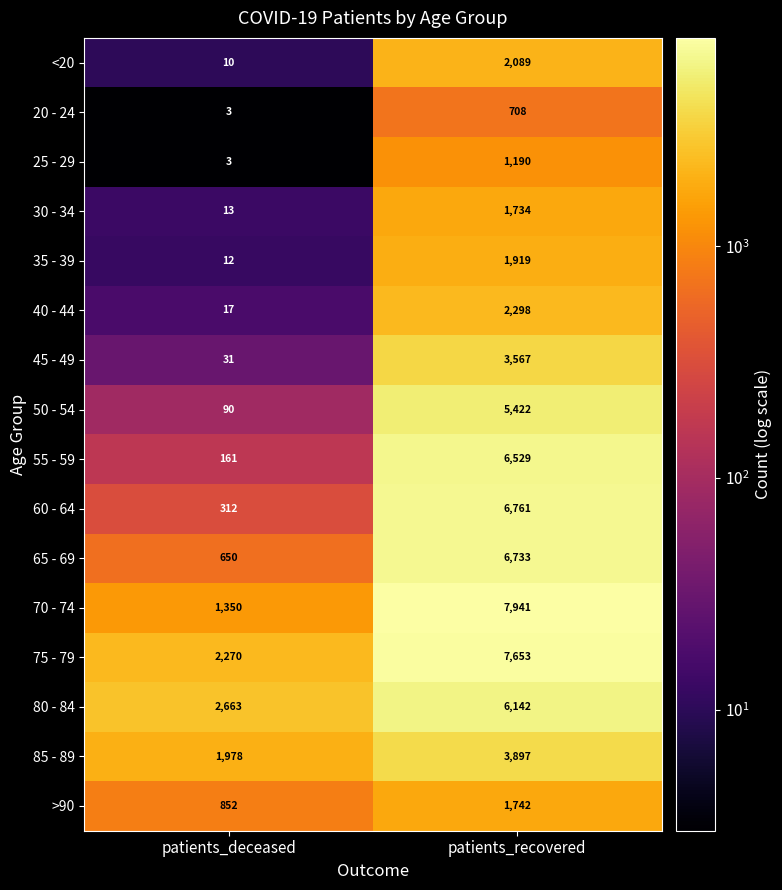

True or false: 45 - 49 has a value of 1810 at patients_recovered.

False